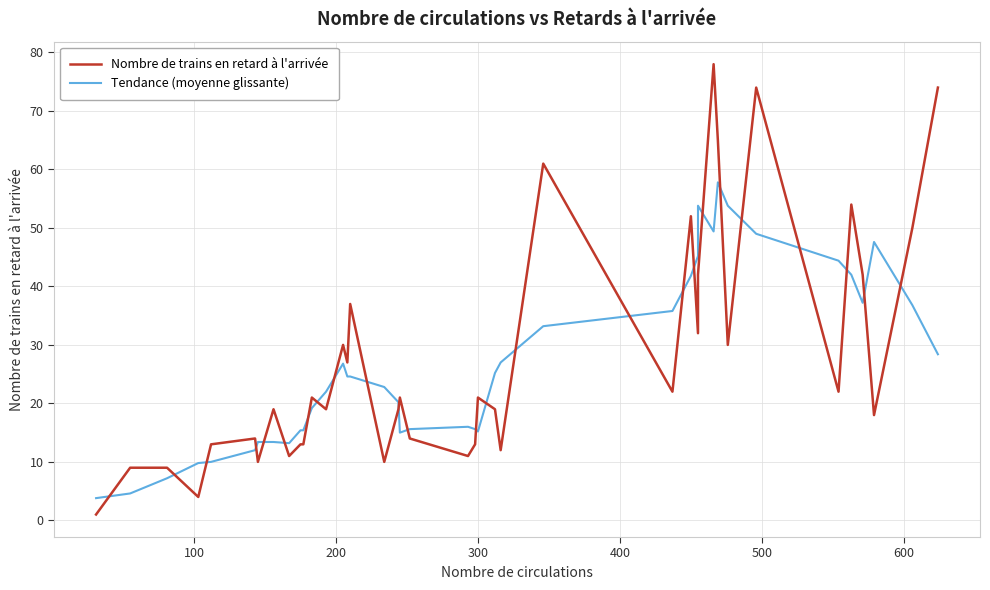

Reading left to right, transcribe all the data shown in this chart.

Nombre de trains en retard à l'arrivée: 1.0	9.0	9.0	4.0	13.0	14.0	10.0	19.0	11.0	13.0	13.0	21.0	19.0	30.0	27.0	37.0	10.0	19.0	21.0	14.0	11.0	13.0	21.0	19.0	12.0	61.0	22.0	52.0	32.0	42.0	78.0	65.0	30.0	74.0	22.0	54.0	42.0	18.0	50.0	74.0
Tendance (moyenne glissante): 3.8	4.6	7.2	9.8	10.0	12.0	13.4	13.4	13.2	15.4	15.4	19.2	22.0	26.8	24.6	24.6	22.8	20.2	15.0	15.6	16.0	15.6	15.2	25.2	27.0	33.2	35.8	41.8	45.2	53.8	49.4	57.8	53.8	49.0	44.4	42.0	37.2	47.6	36.8	28.4